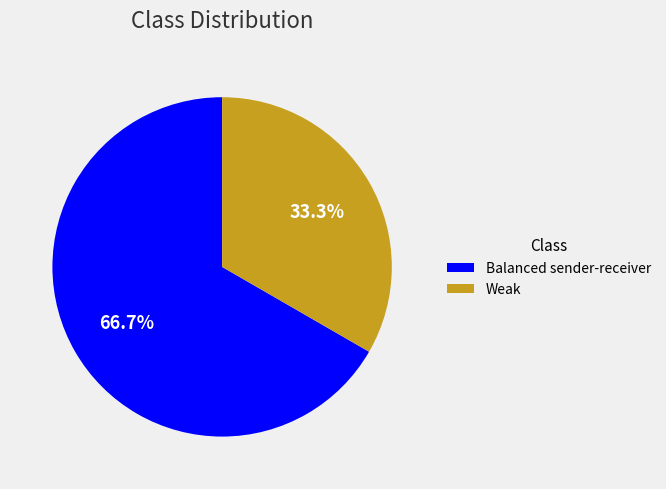

To the nearest percent, what percentage of the pie is Weak?

33%